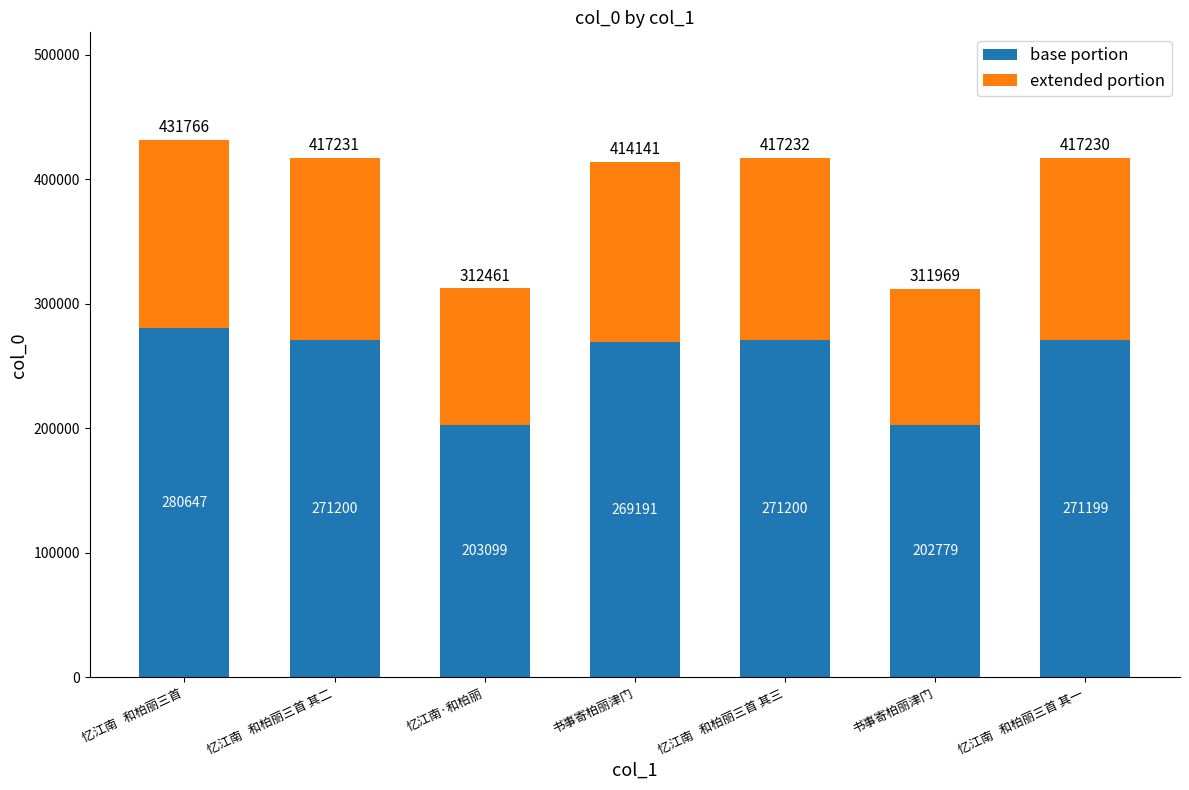

True or false: extended portion has a value of 222317 at 忆江南   和柏丽三首 其二.

False